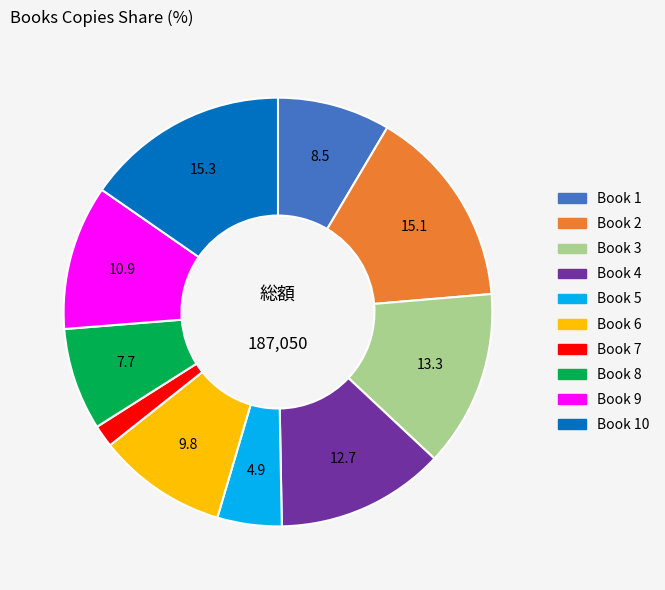

How many segments does this pie chart have?

10